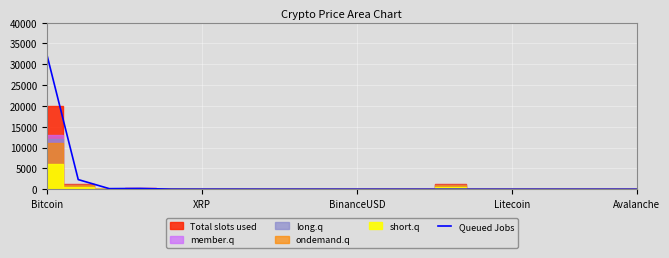

The chart shows a value of 0.1 at 17. True or false?

True